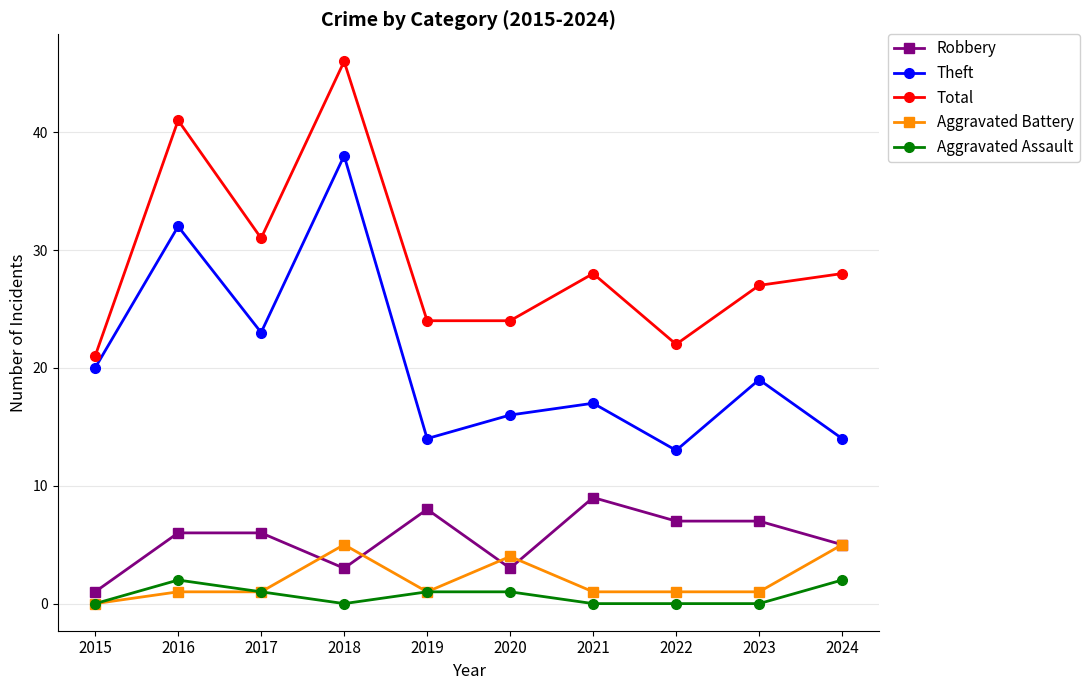

True or false: Total has more than 0 interior local peaks.

True